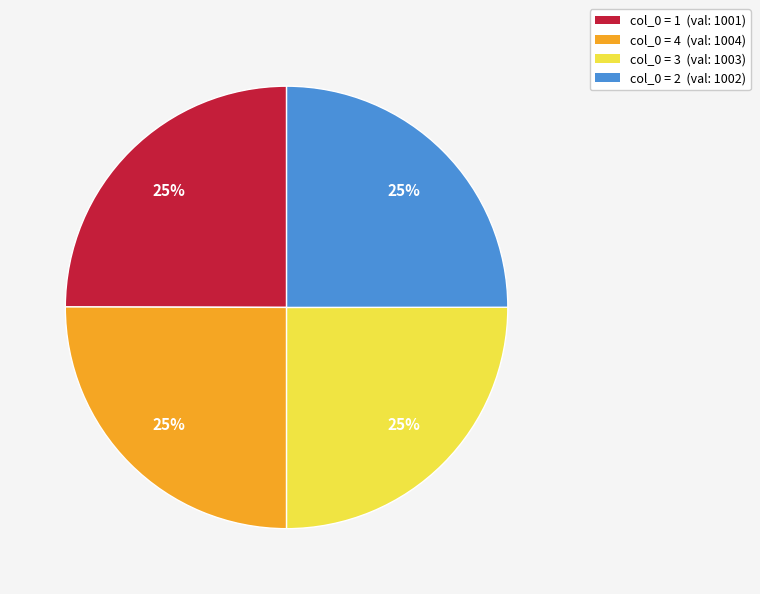

Does any single category account for the majority?

No